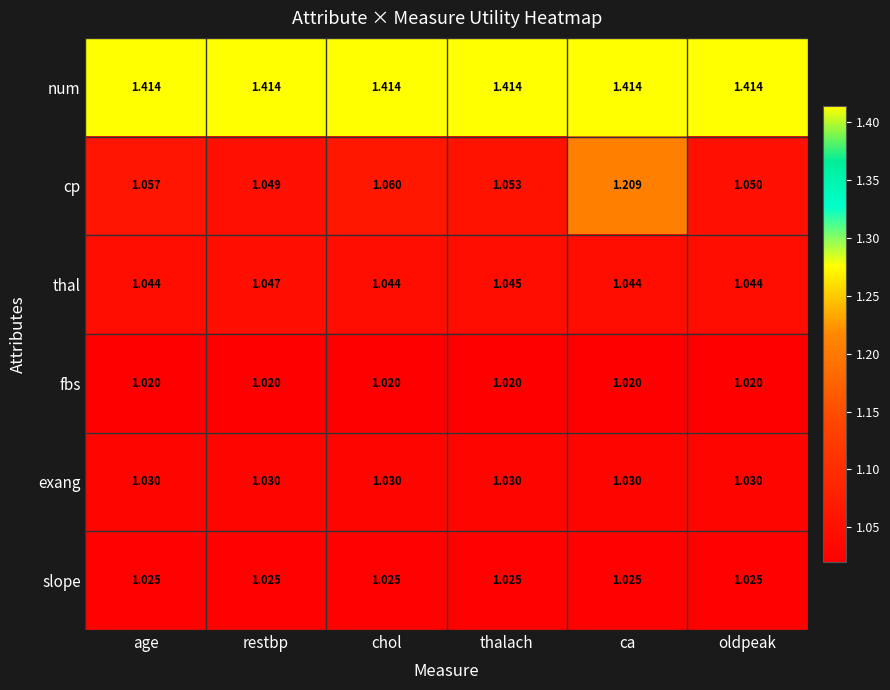

Which series has the largest total across all categories?

num